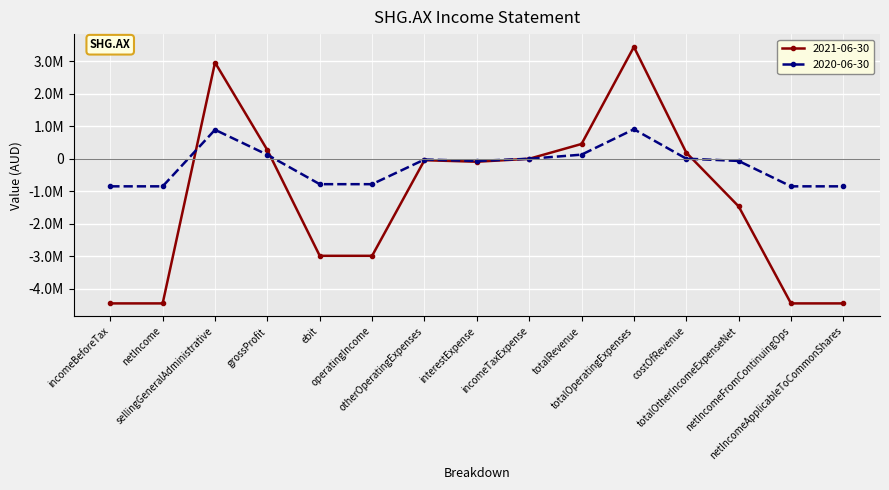

Where is the first local minimum for 2021-06-30?

interestExpense